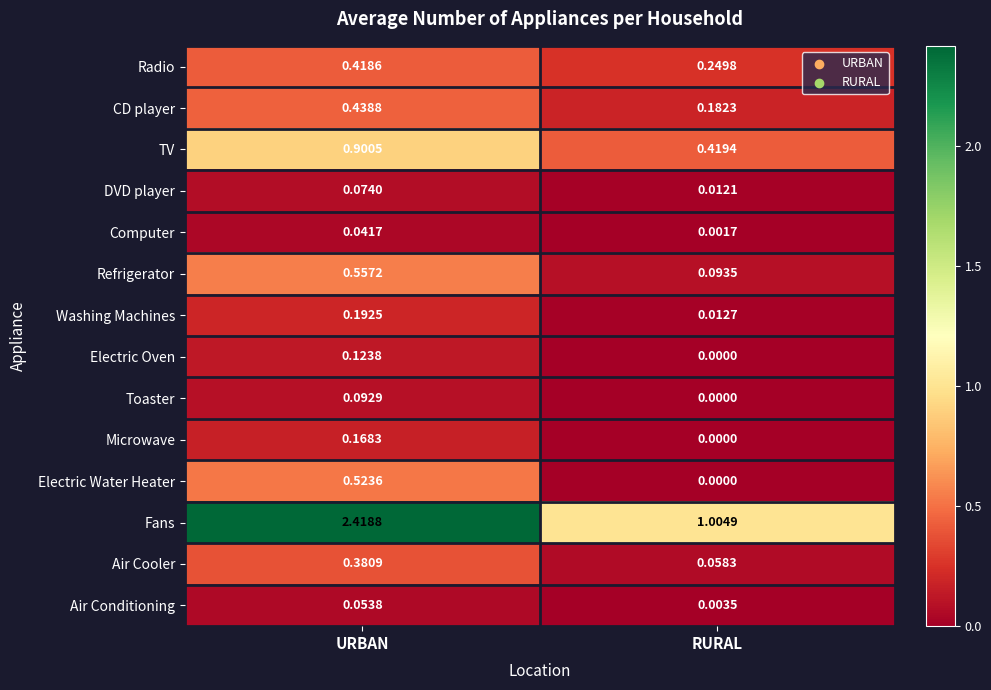

At how many categories does at least one series exceed 1?

2